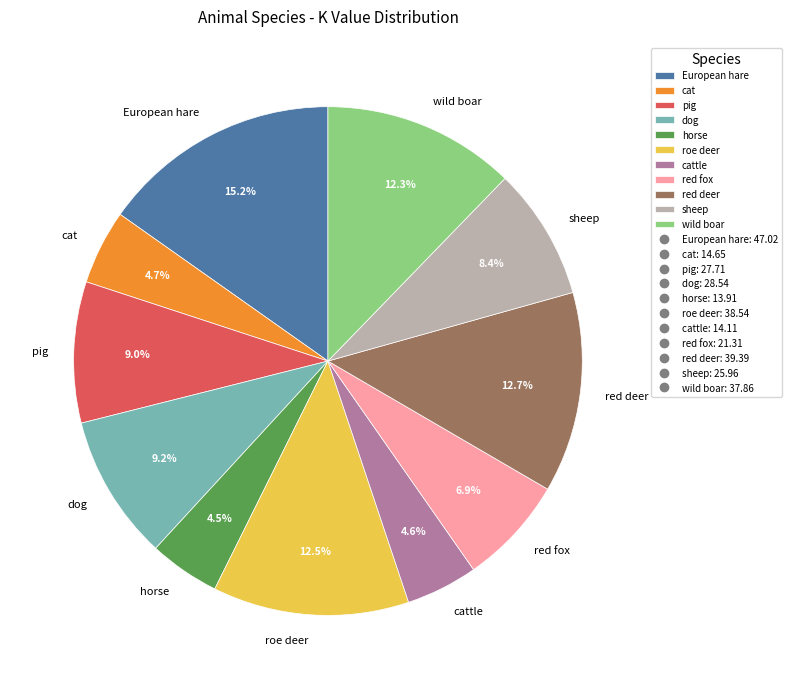

What is the ratio of the value at cattle to the value at wild boar?

0.4